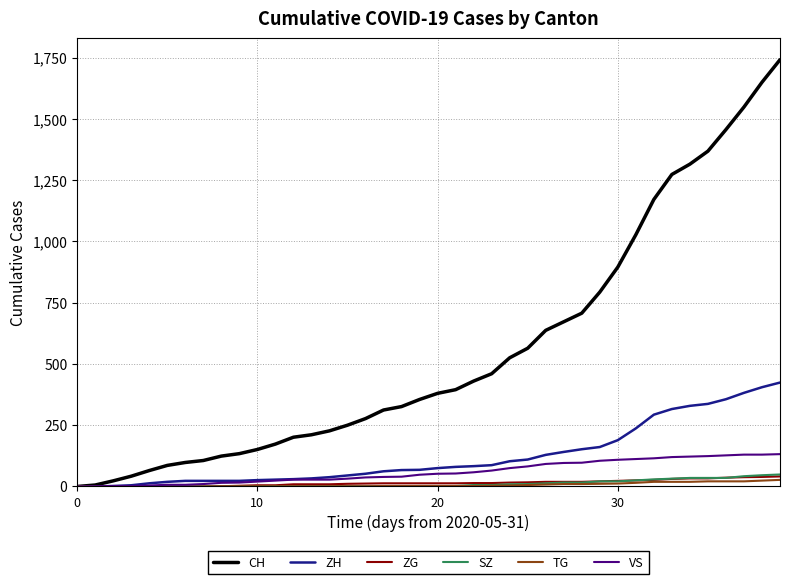

What is the greatest value displayed?

1741